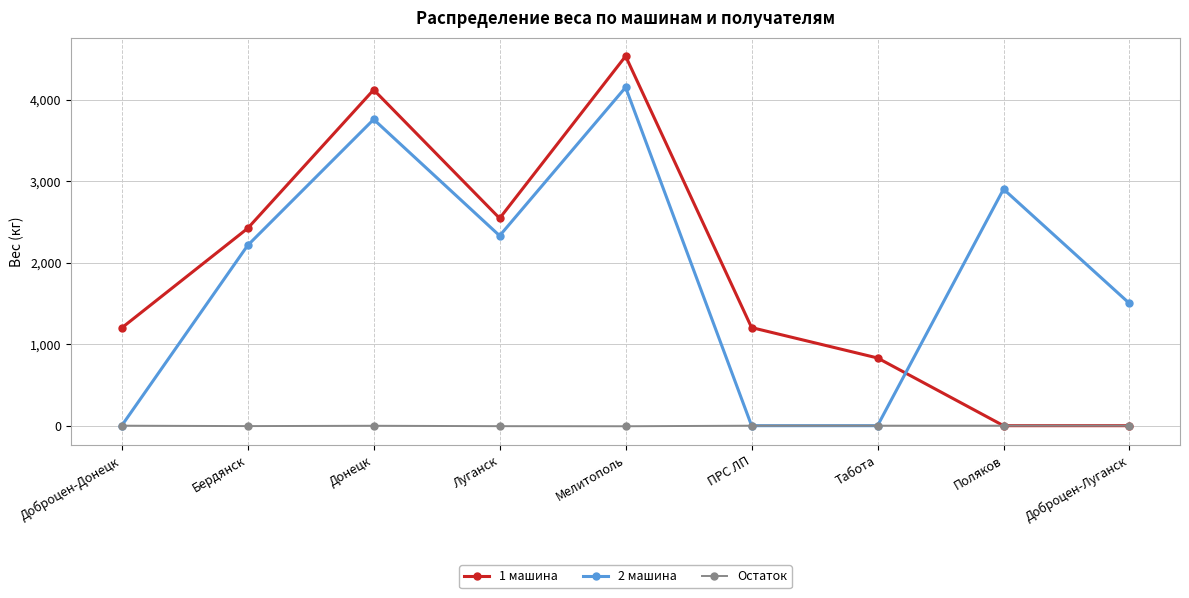

At how many categories does at least one series exceed 25?

9